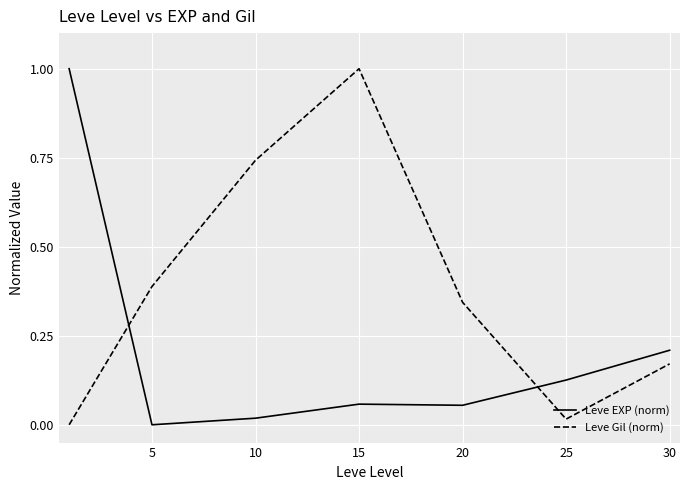

What is the maximum value for Leve EXP (norm)?

1.0